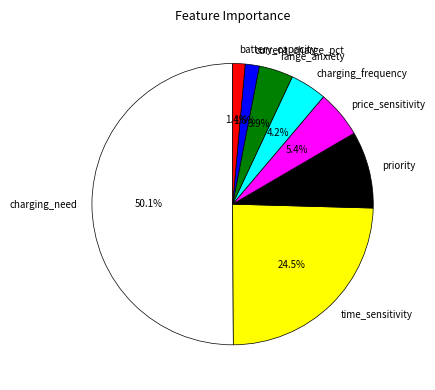

To the nearest percent, what is the difference between the priority and current_charge_pct slice percentages?

7%